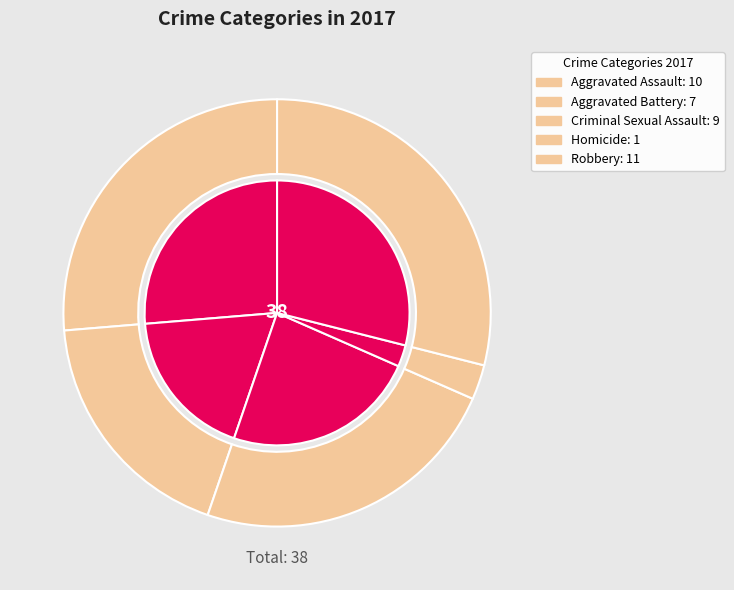

How many segments does this pie chart have?

5